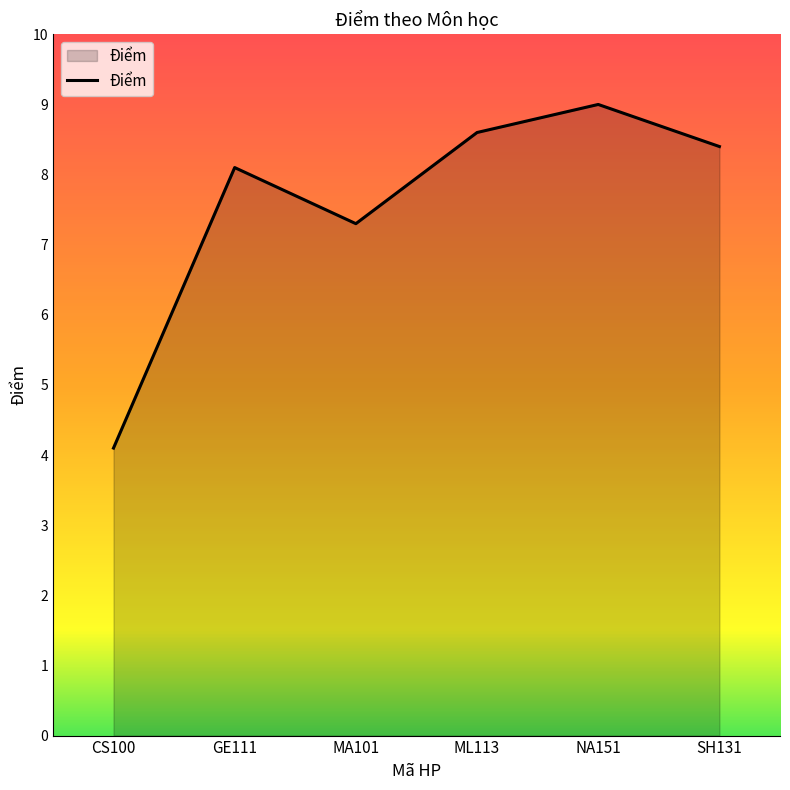

At which label is the value closest to 6?

MA101